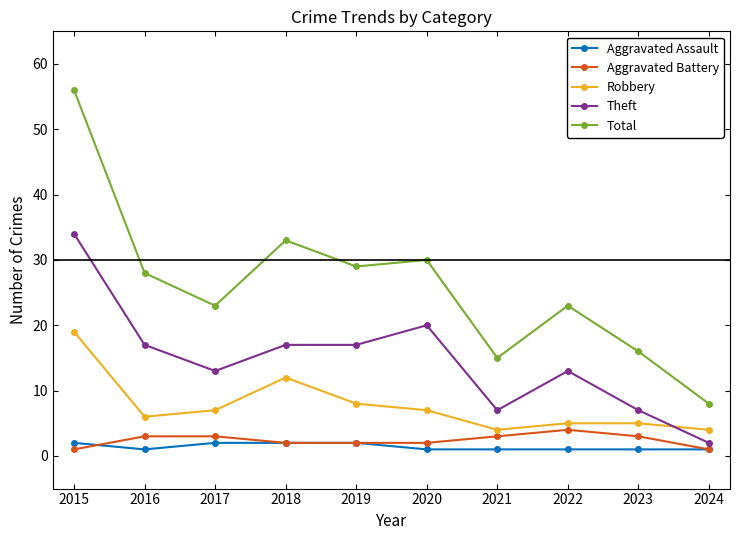

How many lines are shown in the chart?

5